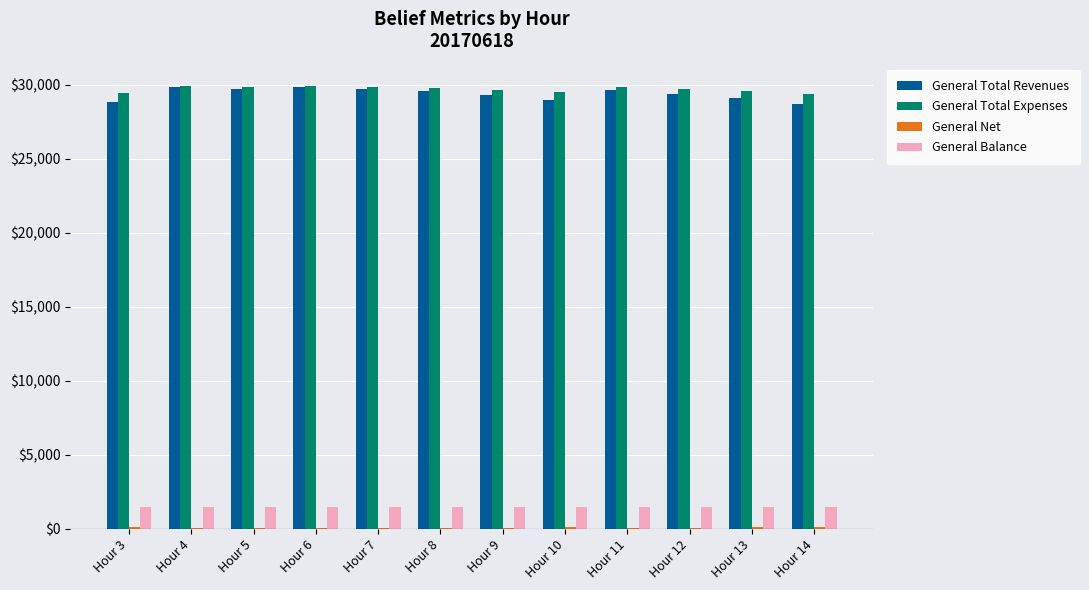

What is the average value of the General Balance series?

1500.0